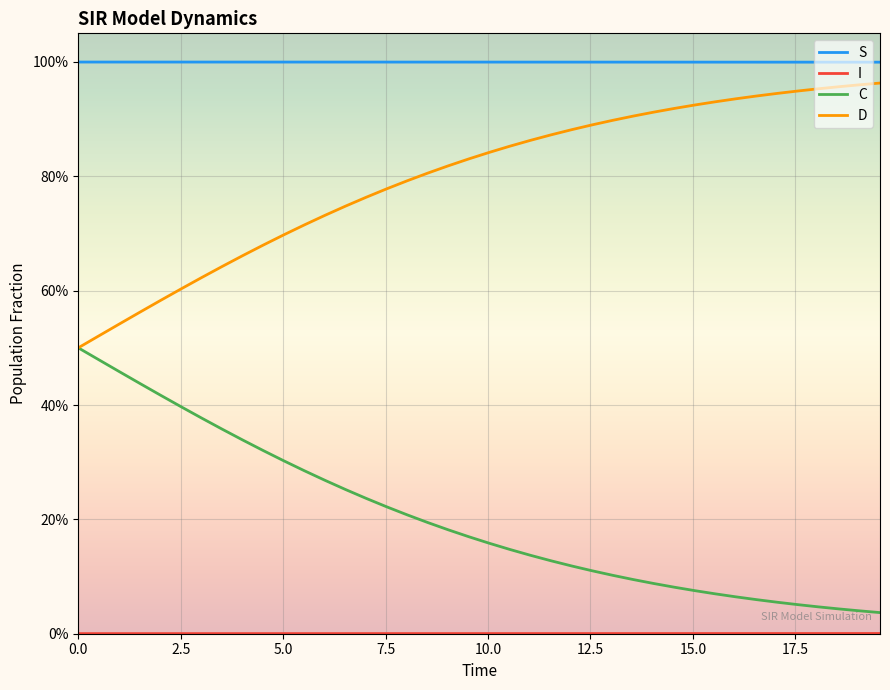

What is the value of the D point at the 37th from the left?

1.0